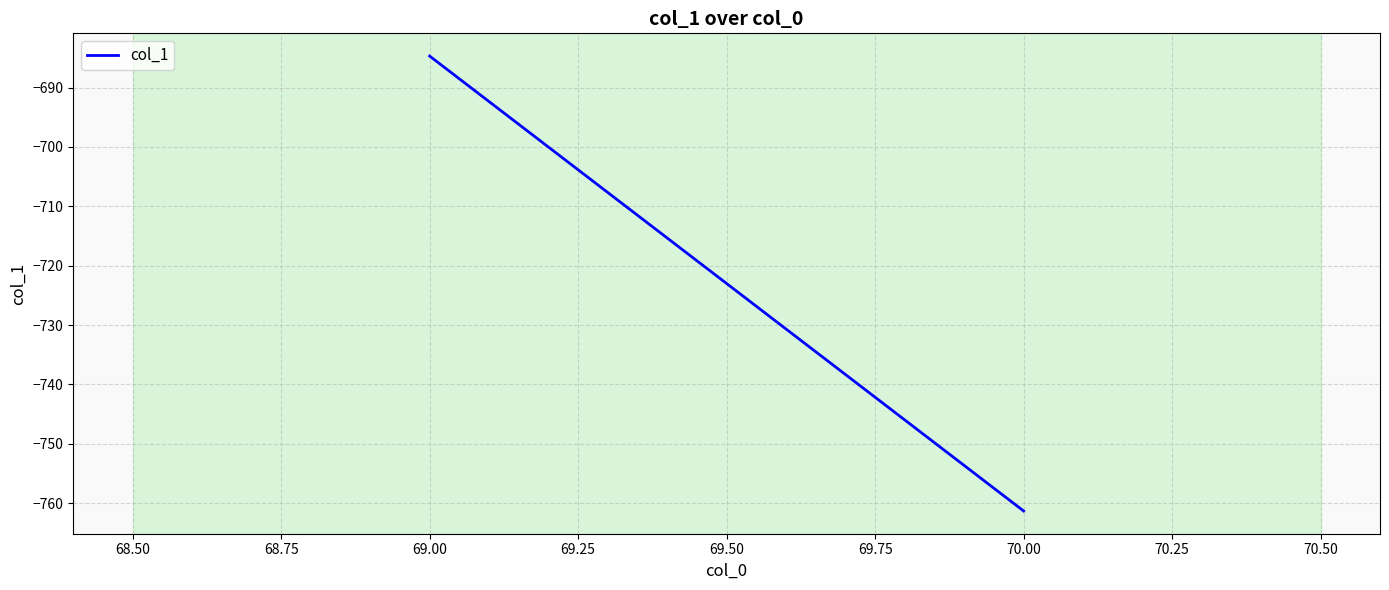

The value at 69.00 is -1223.3. True or false?

False